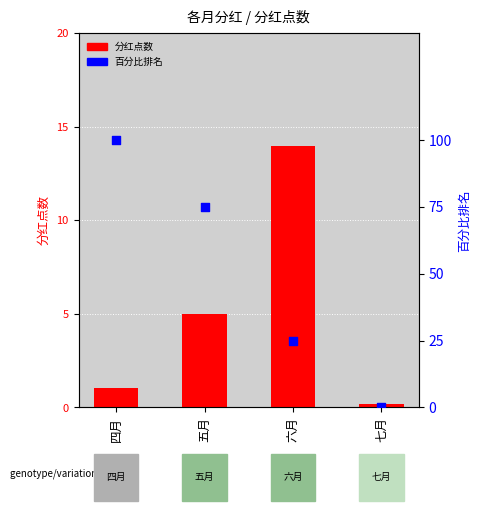

Which series reaches the minimum Y coordinate?

百分比排名